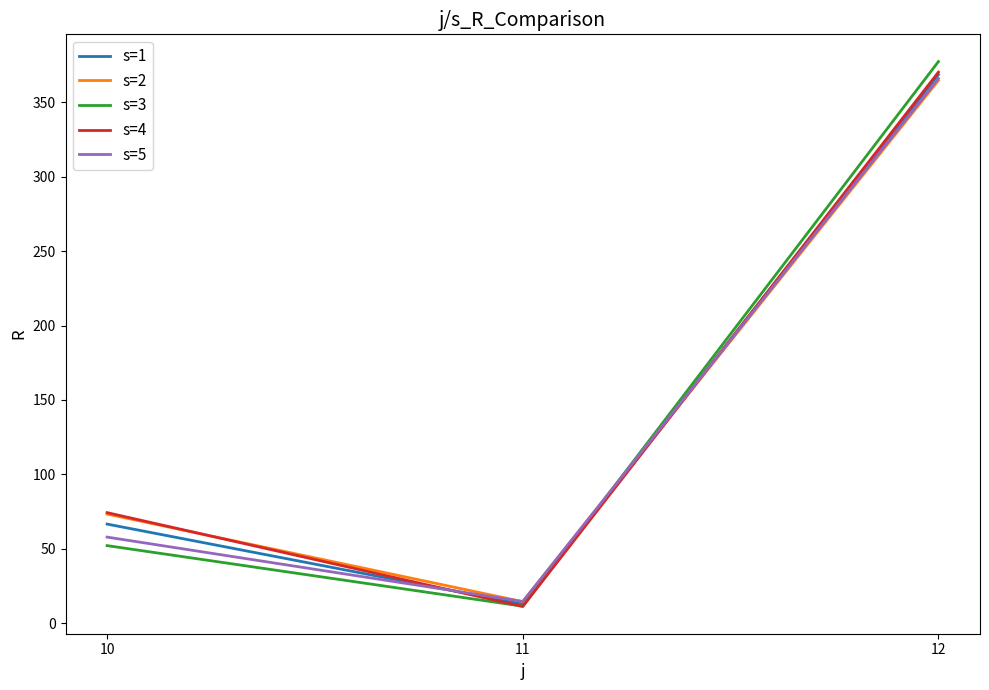

What is the sum of all s=5 values?

438.3